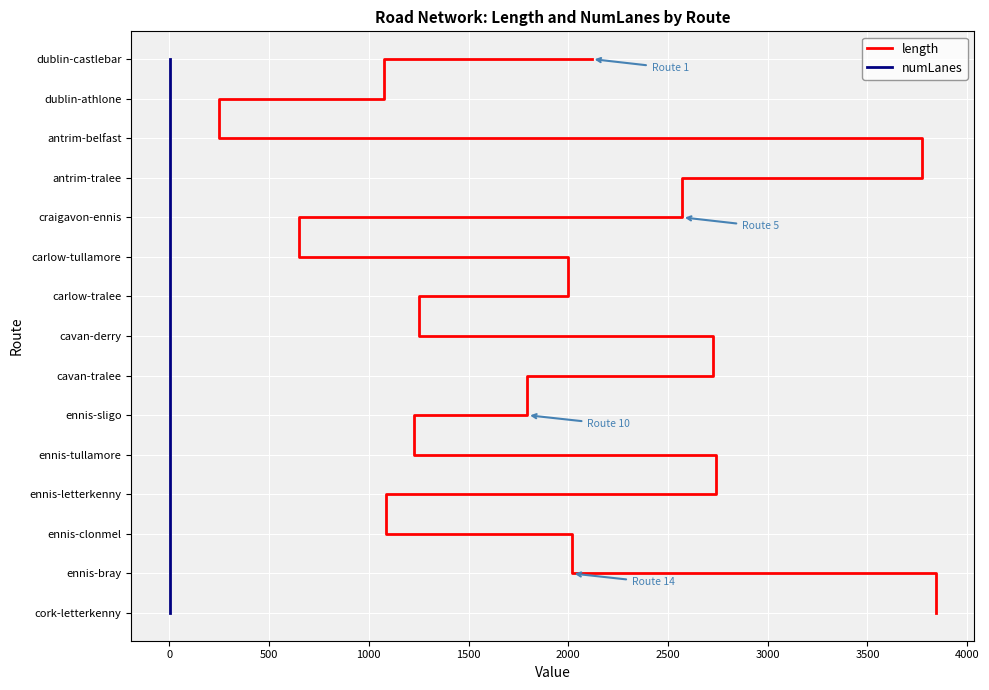

True or false: length has a value of 4 at 1500.

True